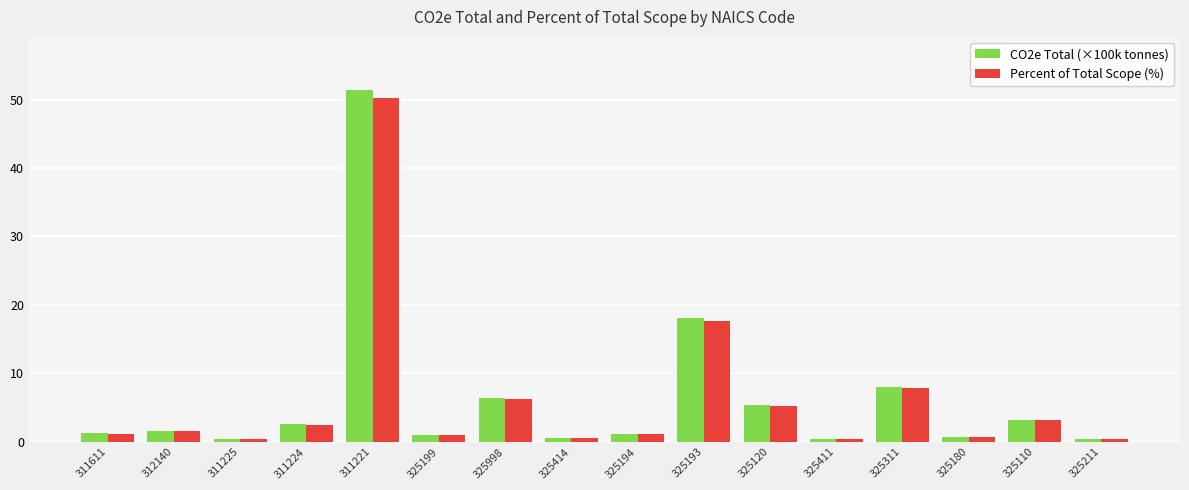

List the series in order of their peak value, lowest first.

Percent of Total Scope (%), CO2e Total (×100k tonnes)